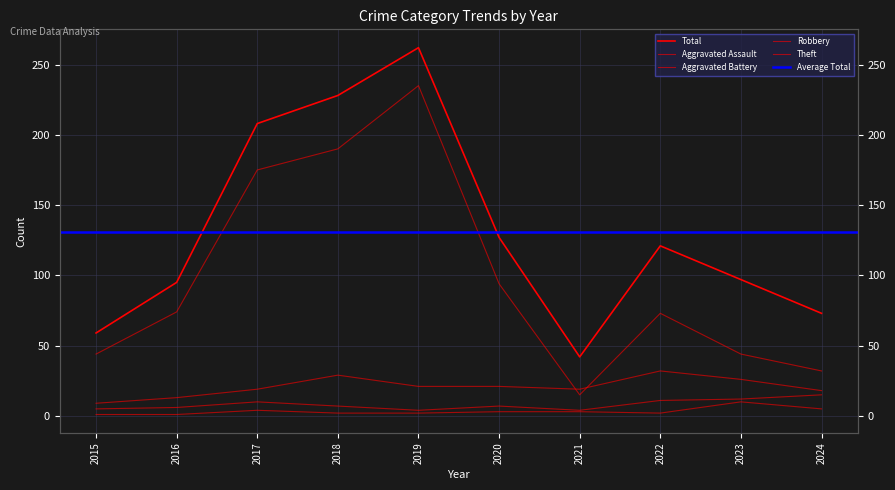

What is the sum of the Total values at 2019 and 2015?

321